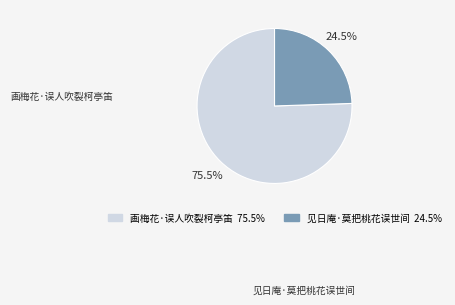

How many segments does this pie chart have?

2